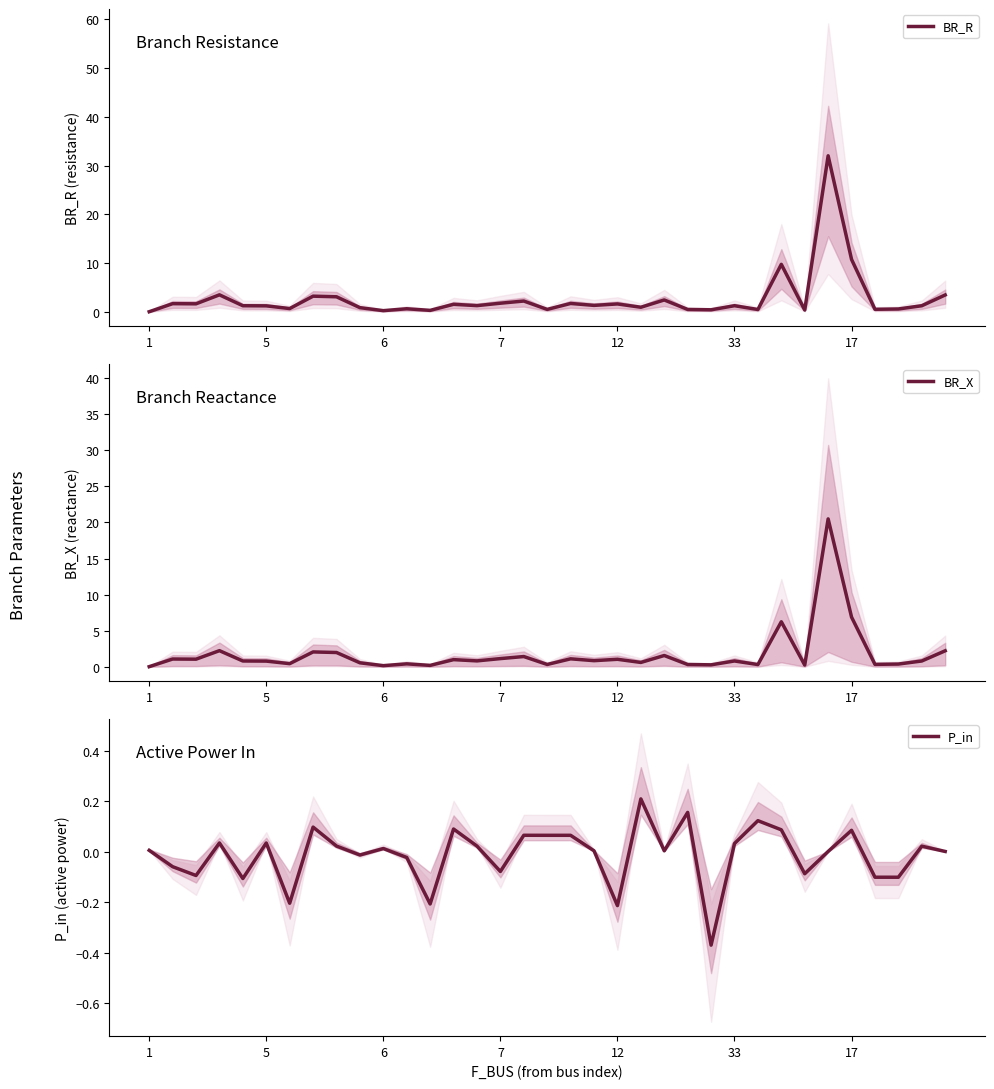

What are all the series names shown in the legend?

BR_R, BR_X, P_in